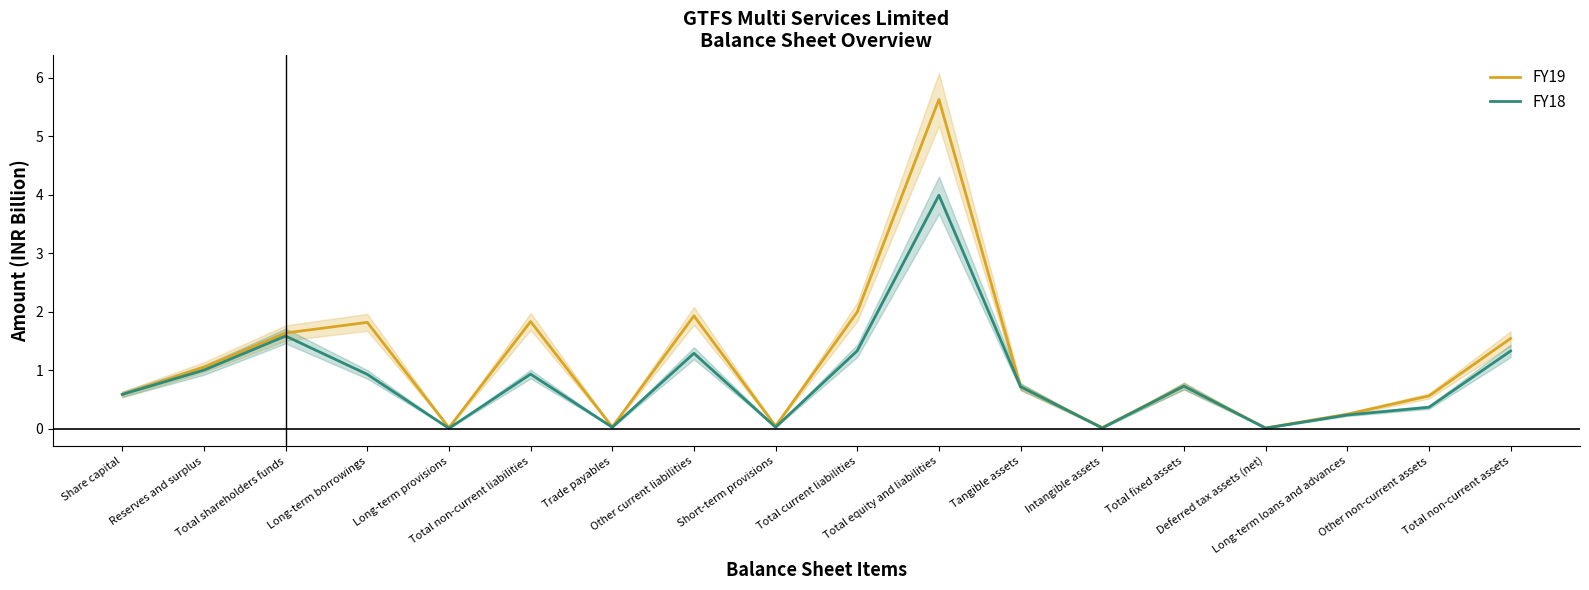

How many interior local peaks does the FY18 series have?

5